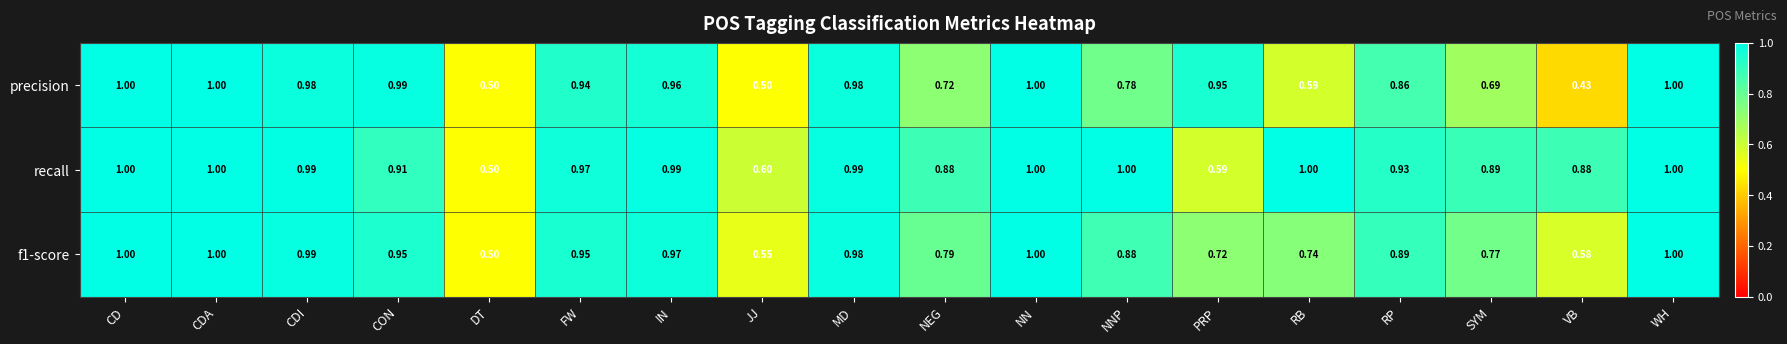

Where is recall nearest to the value 0?

DT